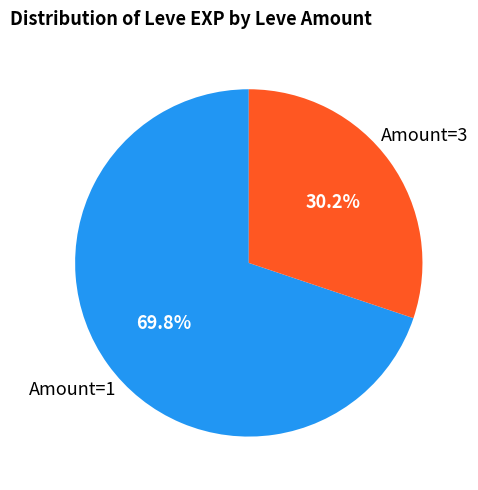

What percentage do Amount=3 and Amount=1 together represent?

100.0%